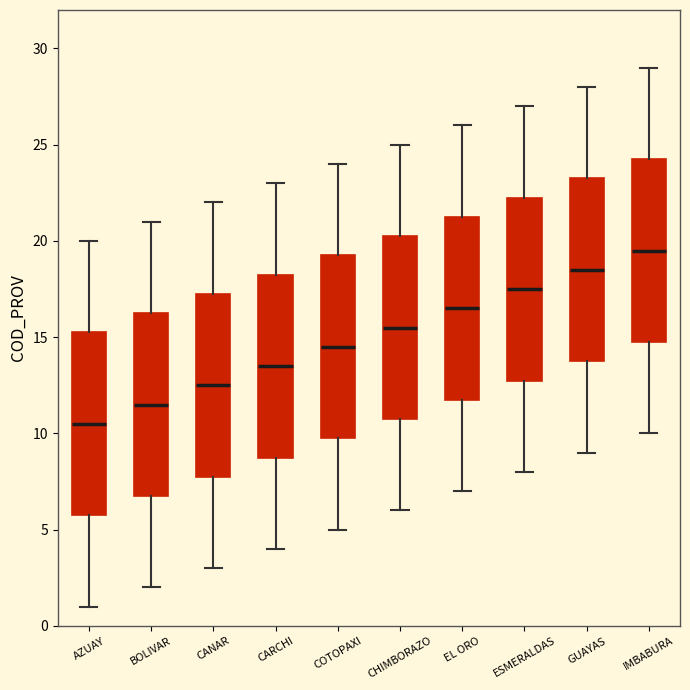

Where is the upper edge of the box for CHIMBORAZO on the y-axis? The values are not printed on the chart, so give them approximately, as read against the axis.

20.5